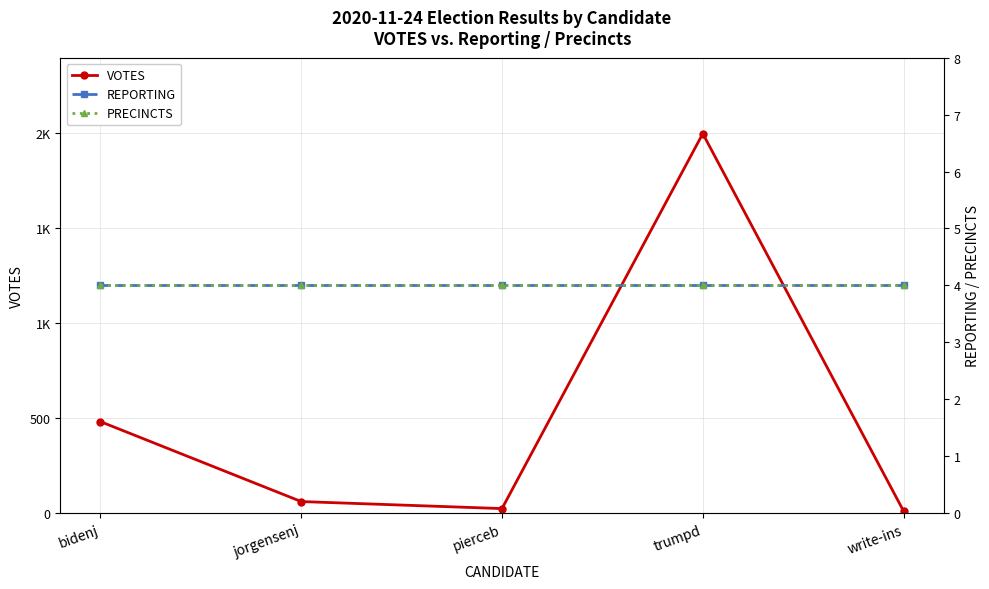

Is this an area chart (filled region under the line)?

No